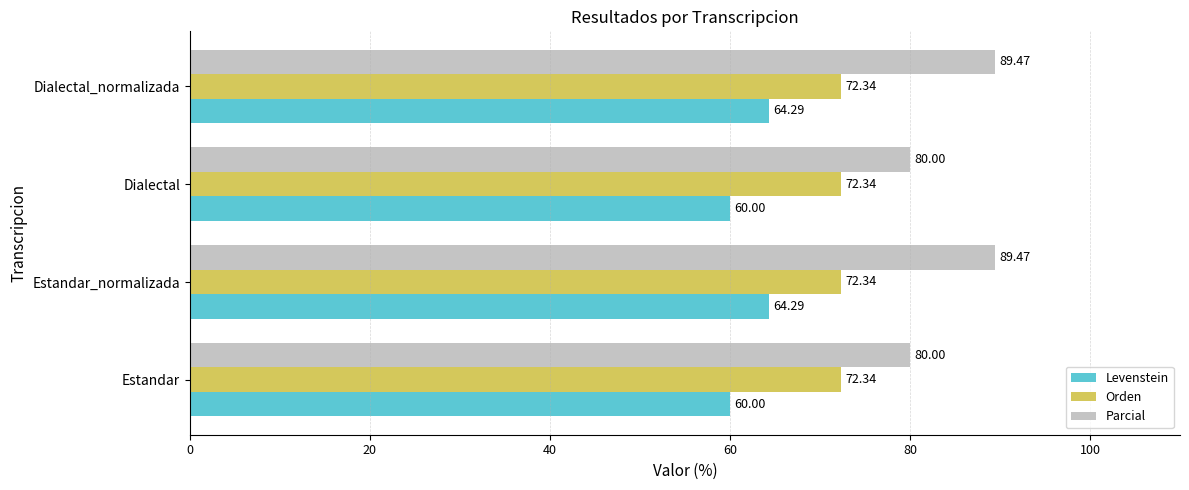

How many data points does each series have?

4